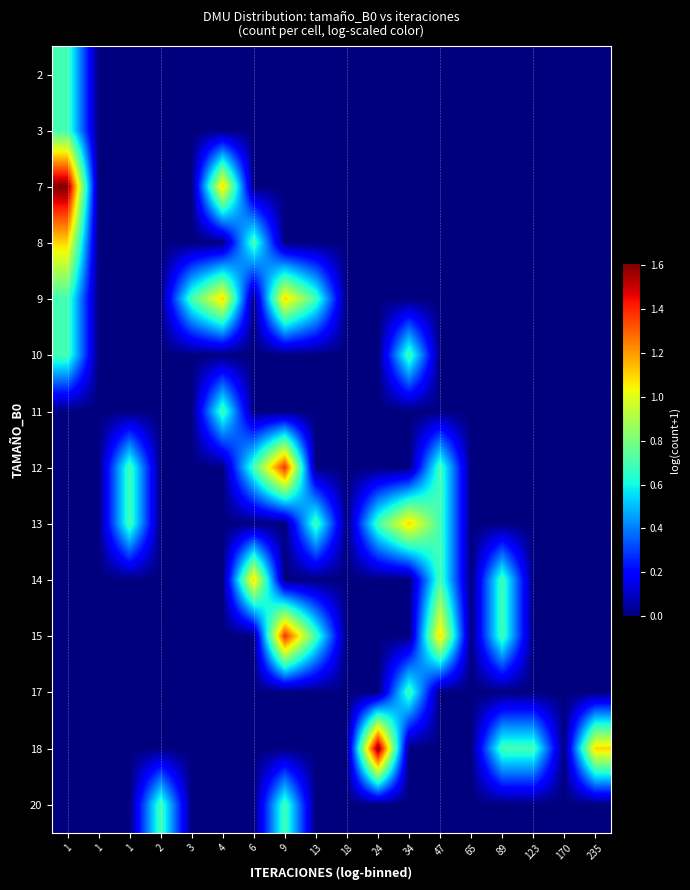

At how many categories does at least one series exceed 0?

14